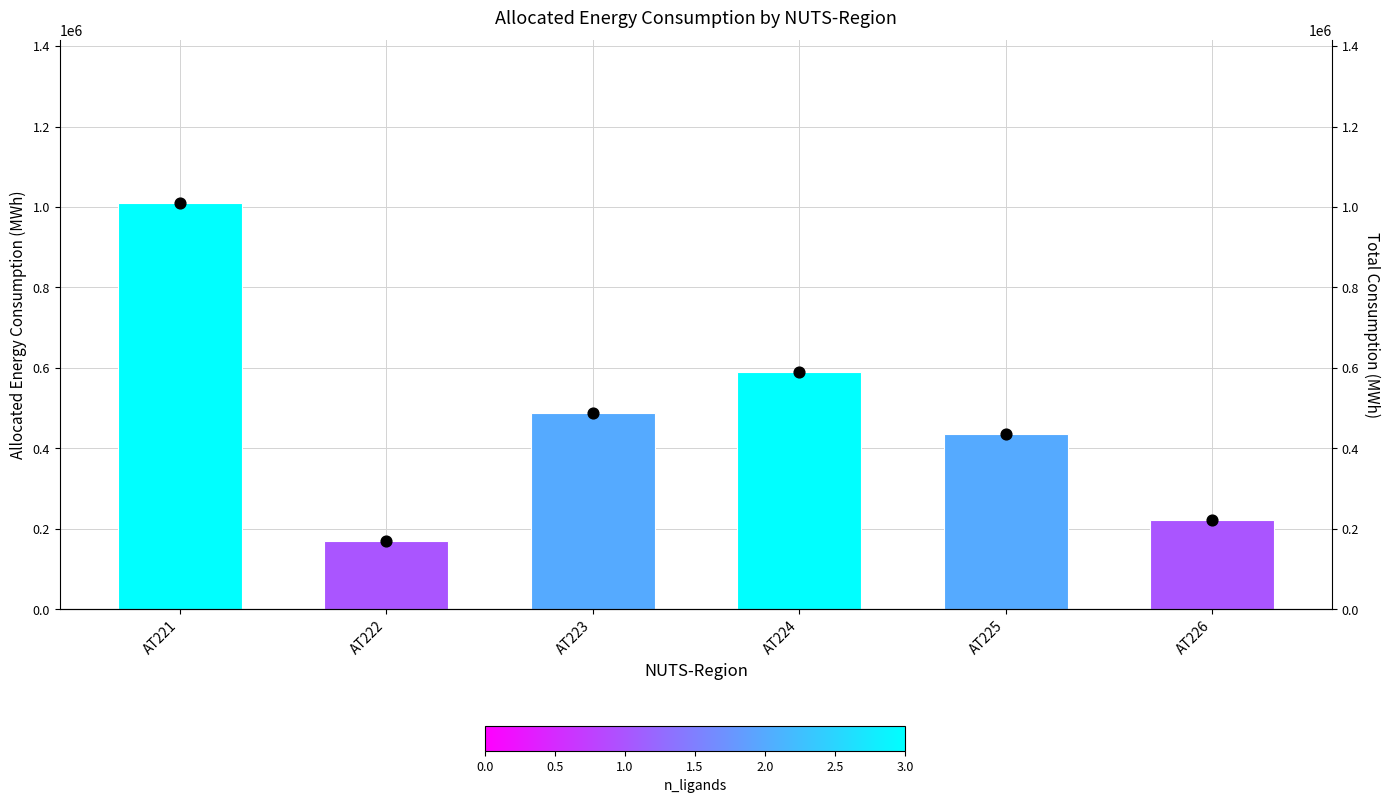

Is the value of Total (dot) at AT226 greater than the value of Total Consumption at AT221?

No